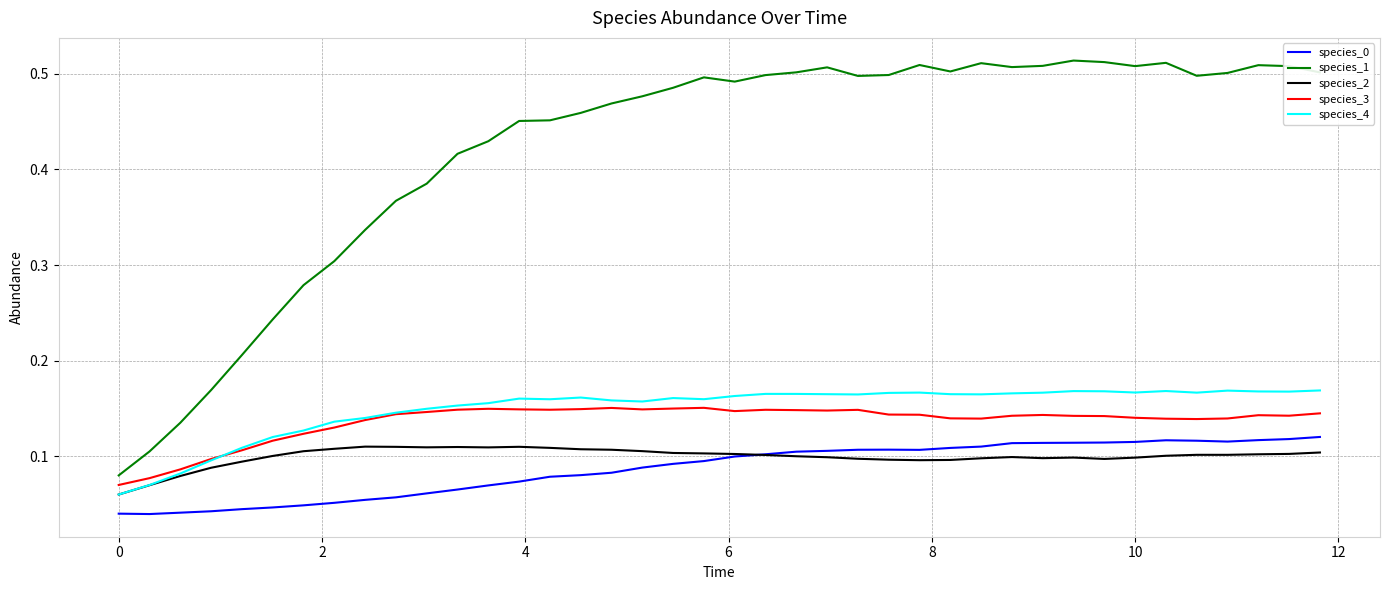

Which series has the largest total across all categories?

species_1